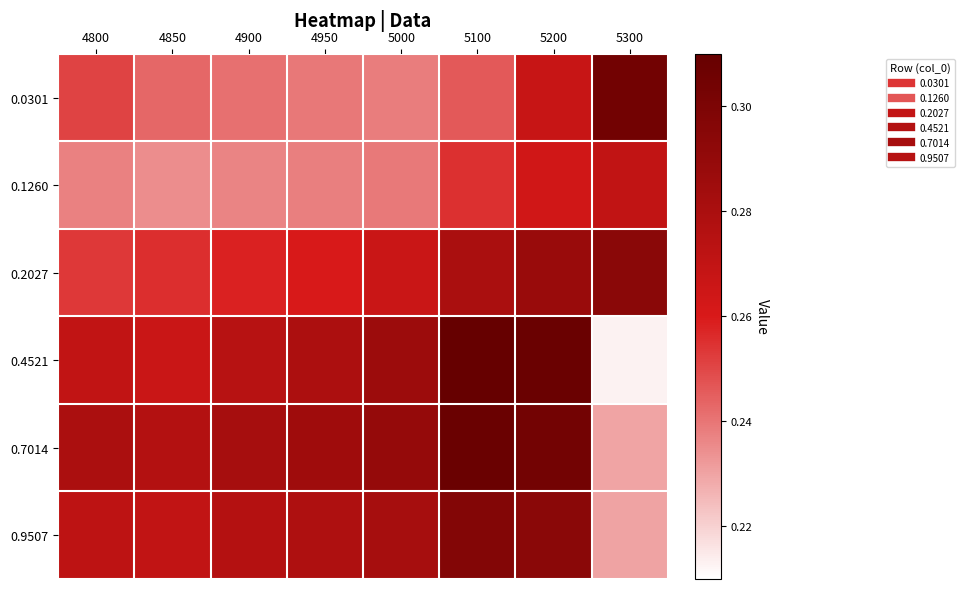

At 4950, list the series in order from largest to smallest.

0.7014, 0.4521, 0.9507, 0.2027, 0.0301, 0.1260